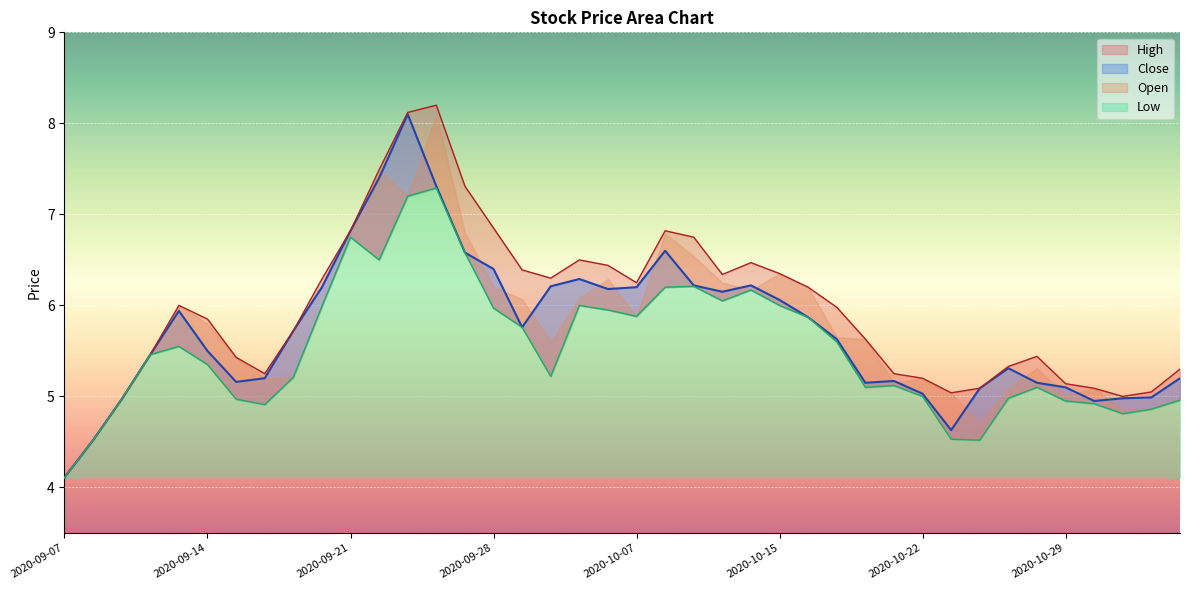

Reading right to left, extract all data points from this chart.

High: 2020-11-04=5.3	2020-11-03=5.0	2020-11-02=5.0	2020-10-30=5.1	2020-10-29=5.1	2020-10-28=5.4	2020-10-27=5.3	2020-10-26=5.1	2020-10-23=5.0	2020-10-22=5.2	2020-10-21=5.2	2020-10-20=5.6	2020-10-19=6.0	2020-10-16=6.2	2020-10-15=6.3	2020-10-14=6.5	2020-10-13=6.3	2020-10-12=6.8	2020-10-08=6.8	2020-10-07=6.2	2020-10-06=6.4	2020-10-05=6.5	2020-09-30=6.3	2020-09-29=6.4	2020-09-28=6.8	2020-09-25=7.3	2020-09-24=8.2	2020-09-23=8.1	2020-09-22=7.5	2020-09-21=6.8	2020-09-18=6.3	2020-09-17=5.7	2020-09-16=5.2	2020-09-15=5.4	2020-09-14=5.8	2020-09-11=6.0	2020-09-10=5.5	2020-09-09=5.0	2020-09-08=4.5	2020-09-07=4.1
Low: 2020-11-04=5.0	2020-11-03=4.9	2020-11-02=4.8	2020-10-30=4.9	2020-10-29=5.0	2020-10-28=5.1	2020-10-27=5.0	2020-10-26=4.5	2020-10-23=4.5	2020-10-22=5.0	2020-10-21=5.1	2020-10-20=5.1	2020-10-19=5.6	2020-10-16=5.9	2020-10-15=6.0	2020-10-14=6.2	2020-10-13=6.0	2020-10-12=6.2	2020-10-08=6.2	2020-10-07=5.9	2020-10-06=6.0	2020-10-05=6.0	2020-09-30=5.2	2020-09-29=5.8	2020-09-28=6.0	2020-09-25=6.6	2020-09-24=7.3	2020-09-23=7.2	2020-09-22=6.5	2020-09-21=6.8	2020-09-18=6.0	2020-09-17=5.2	2020-09-16=4.9	2020-09-15=5.0	2020-09-14=5.3	2020-09-11=5.5	2020-09-10=5.5	2020-09-09=5.0	2020-09-08=4.5	2020-09-07=4.1
Close: 2020-11-04=5.2	2020-11-03=5.0	2020-11-02=5.0	2020-10-30=5.0	2020-10-29=5.1	2020-10-28=5.2	2020-10-27=5.3	2020-10-26=5.1	2020-10-23=4.6	2020-10-22=5.0	2020-10-21=5.2	2020-10-20=5.2	2020-10-19=5.6	2020-10-16=5.9	2020-10-15=6.1	2020-10-14=6.2	2020-10-13=6.2	2020-10-12=6.2	2020-10-08=6.6	2020-10-07=6.2	2020-10-06=6.2	2020-10-05=6.3	2020-09-30=6.2	2020-09-29=5.8	2020-09-28=6.4	2020-09-25=6.6	2020-09-24=7.3	2020-09-23=8.1	2020-09-22=7.4	2020-09-21=6.8	2020-09-18=6.2	2020-09-17=5.7	2020-09-16=5.2	2020-09-15=5.2	2020-09-14=5.5	2020-09-11=5.9	2020-09-10=5.5	2020-09-09=5.0	2020-09-08=4.5	2020-09-07=4.1